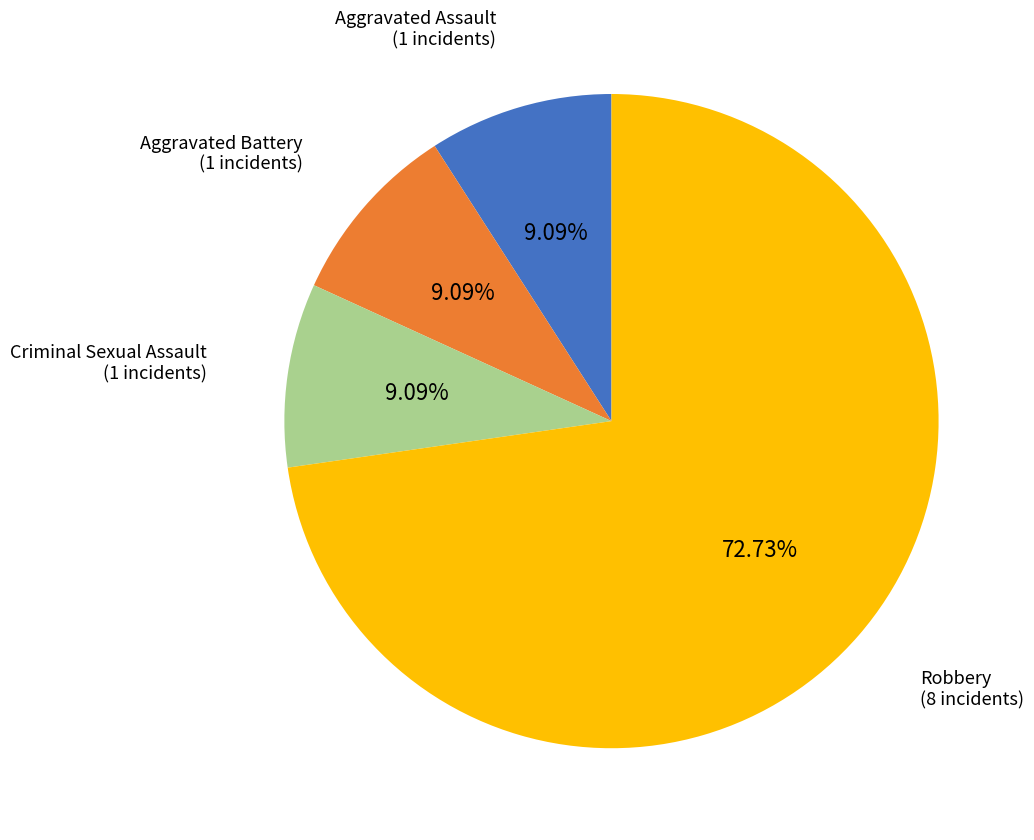

Is there any slice that represents more than half of the pie?

Yes